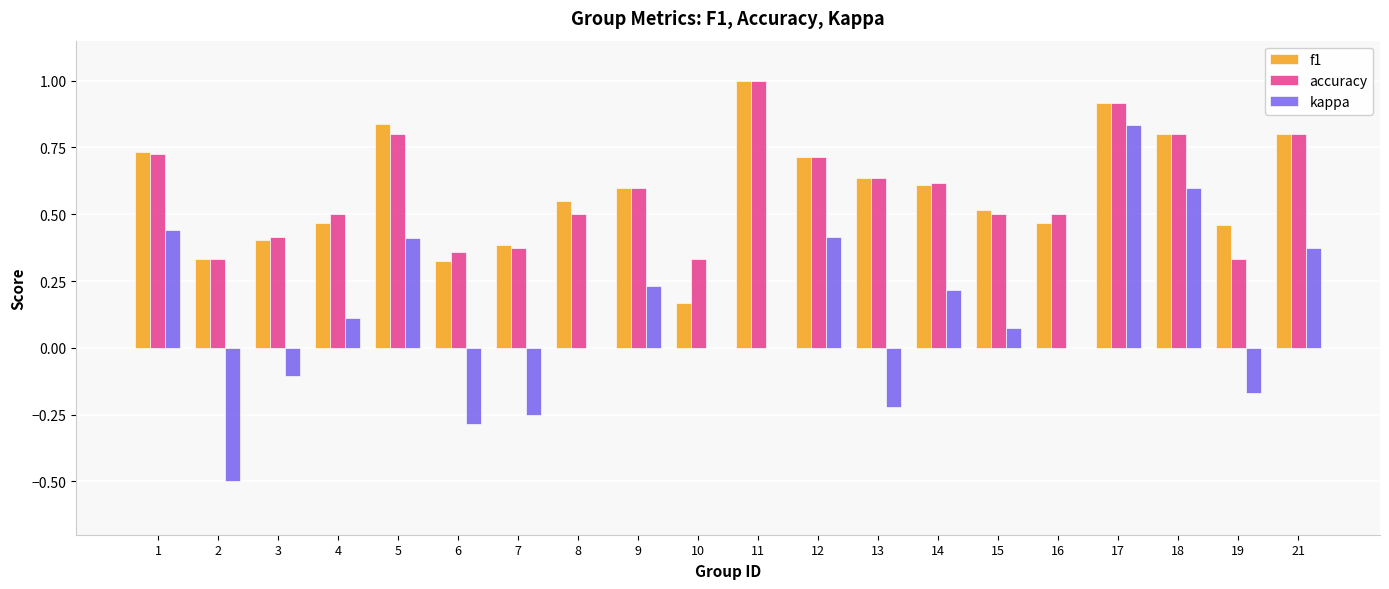

What is the highest value of the accuracy series?

1.0